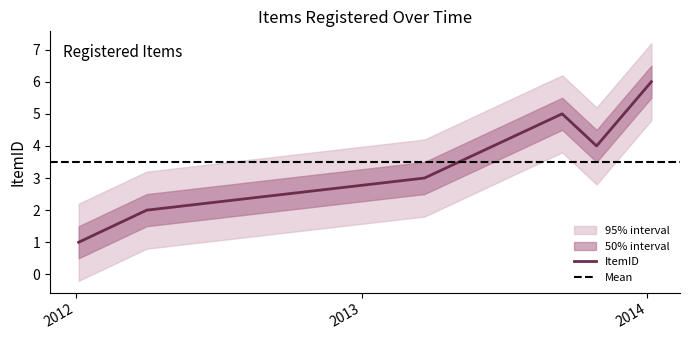

How many lines are shown in the chart?

1